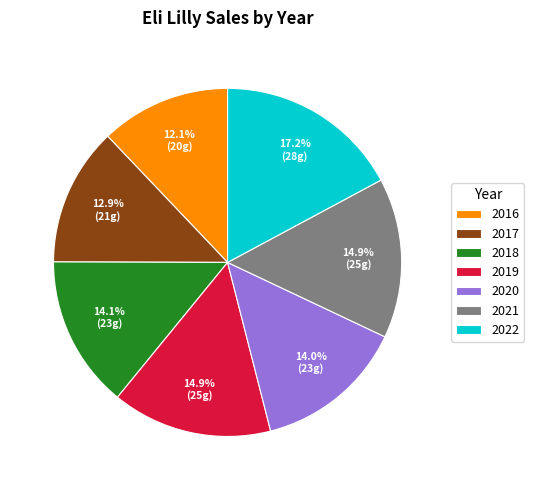

True or false: 2018 accounts for 8% of the total.

False